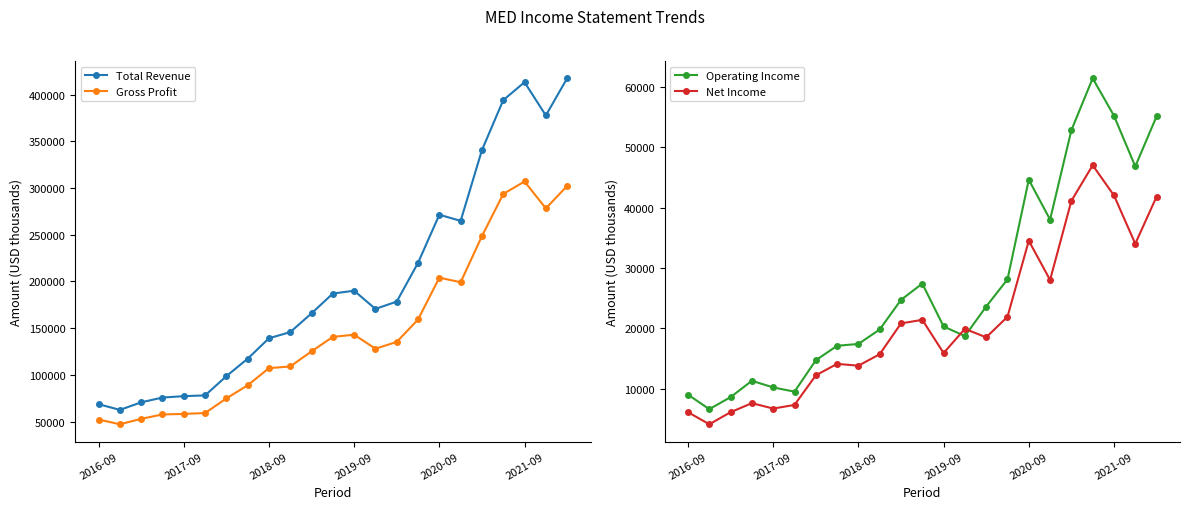

Between 9 and 14, which series saw the biggest shift?

Total Revenue